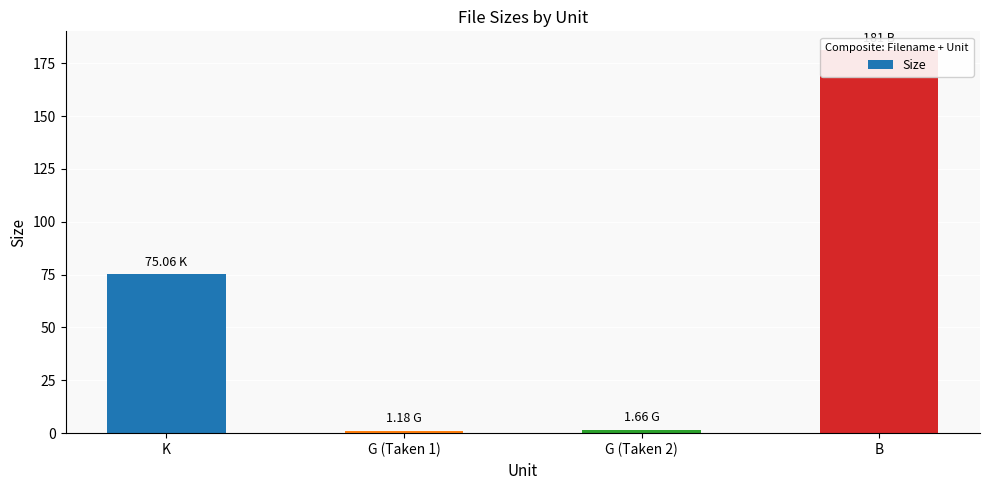

Where does the data first go above 75?

K